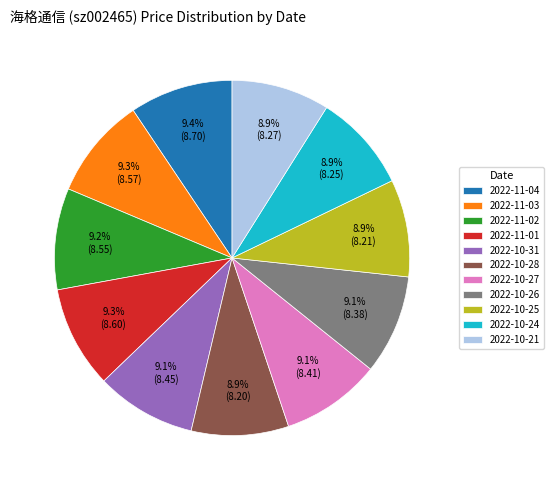

Does any single category account for the majority?

No